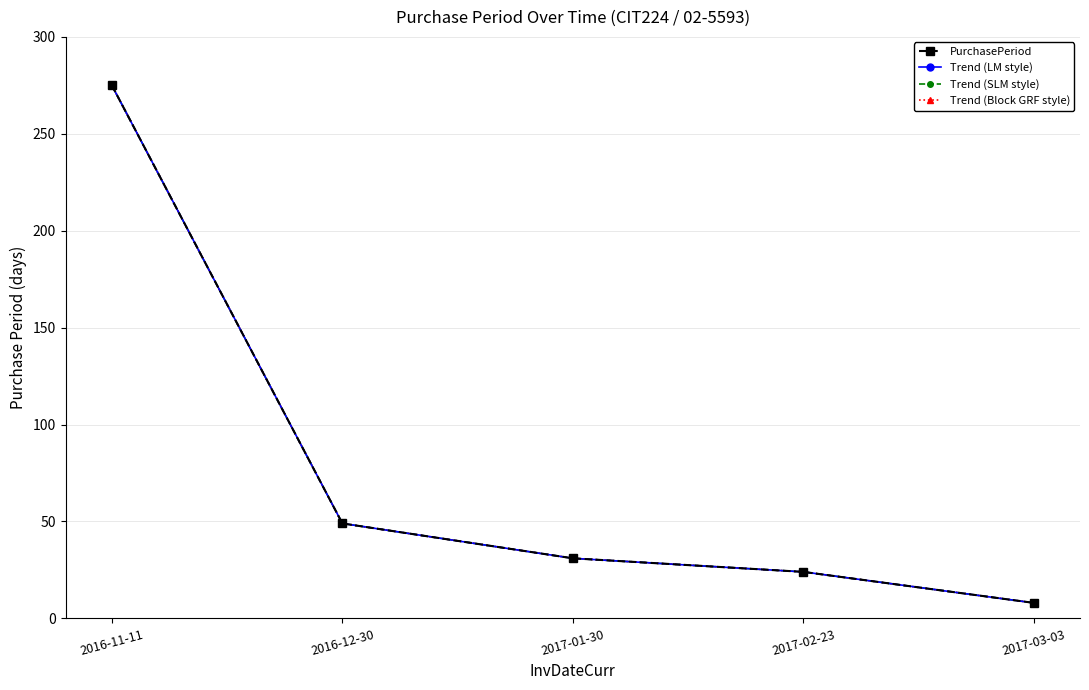

Is this an area chart (filled region under the line)?

No